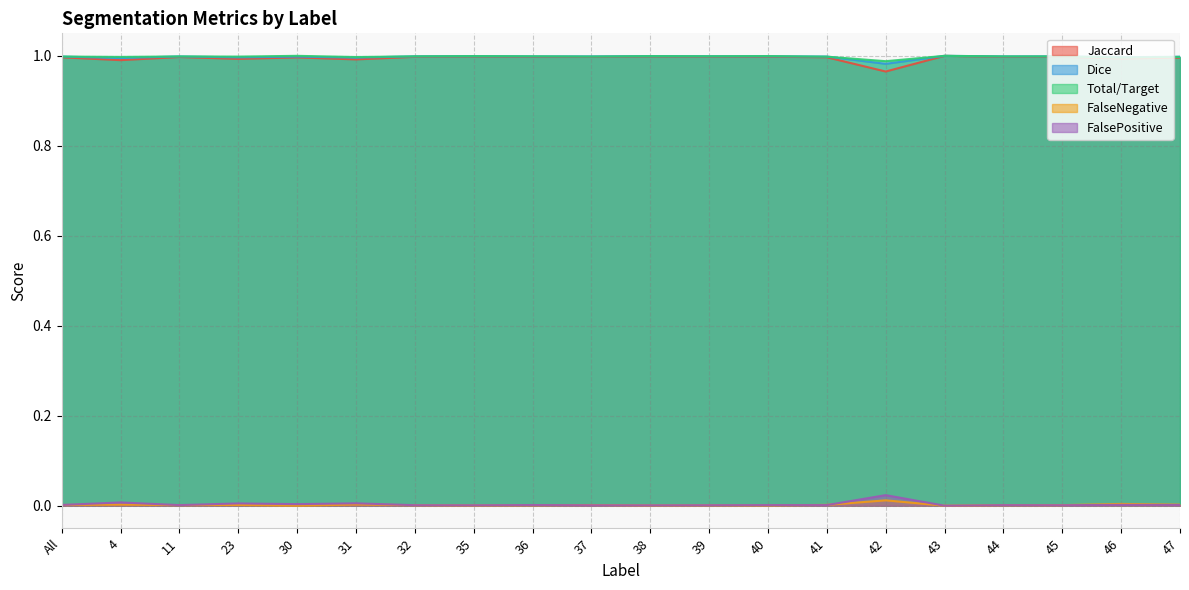

True or false: Total/Target and FalseNegative intersect in this chart.

False